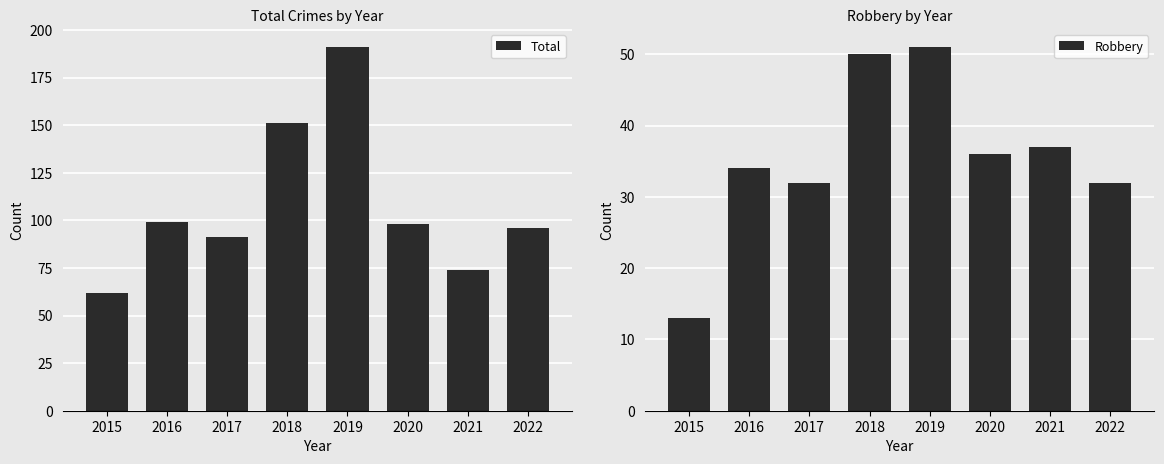

At 2018, list the series in order from largest to smallest.

Total, Robbery